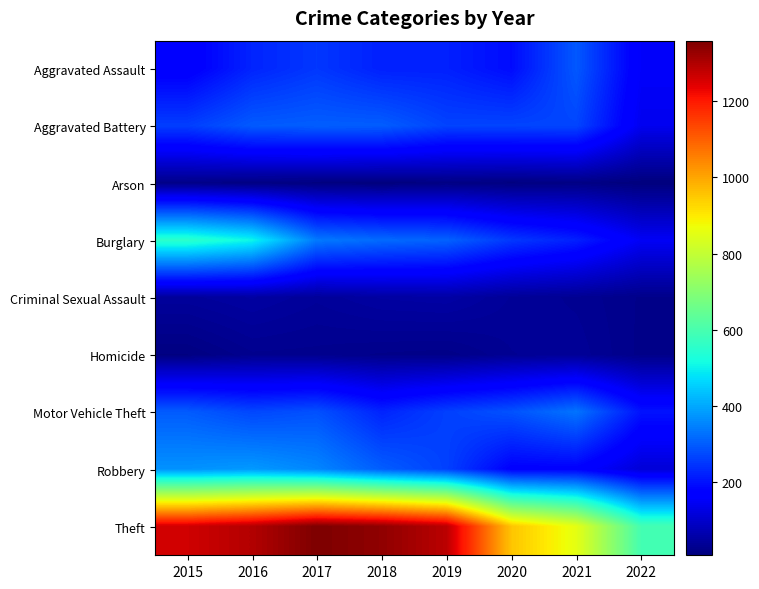

Which series has the largest total across all categories?

Theft